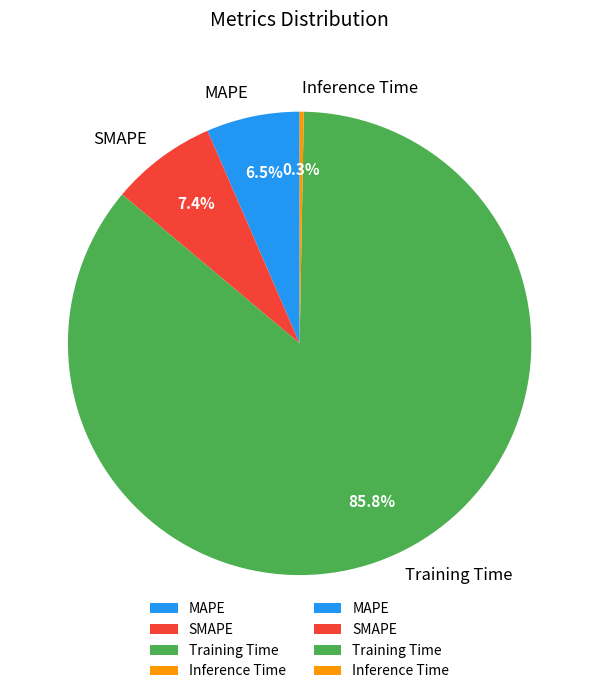

What is the largest slice in the pie chart?

Training Time